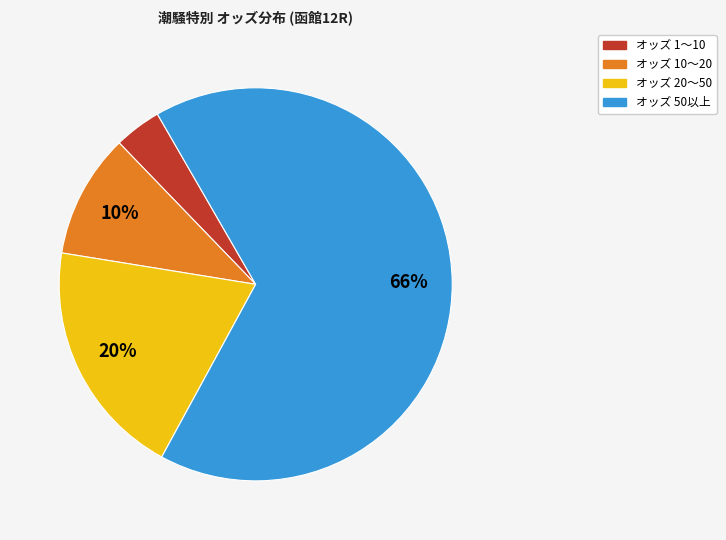

Is there a majority slice in this chart?

Yes